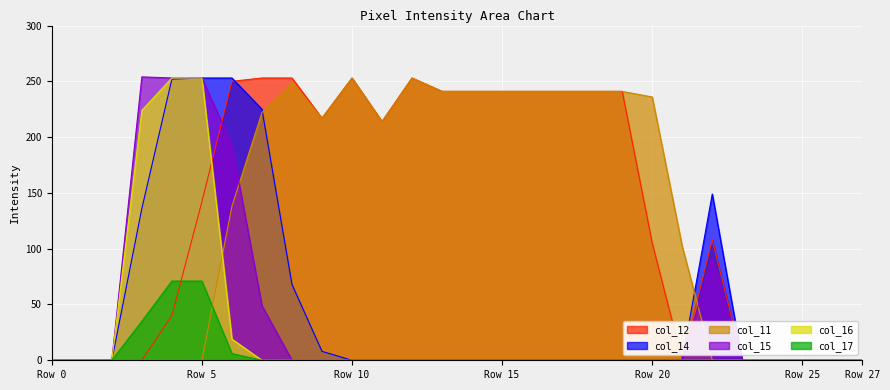

The value of col_12 at 2 is 146. True or false?

False